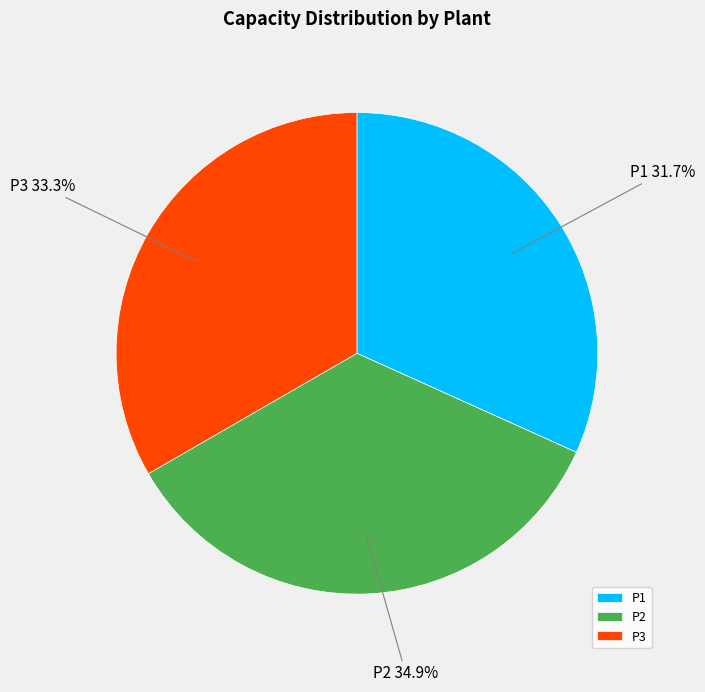

Does any single category account for the majority?

No